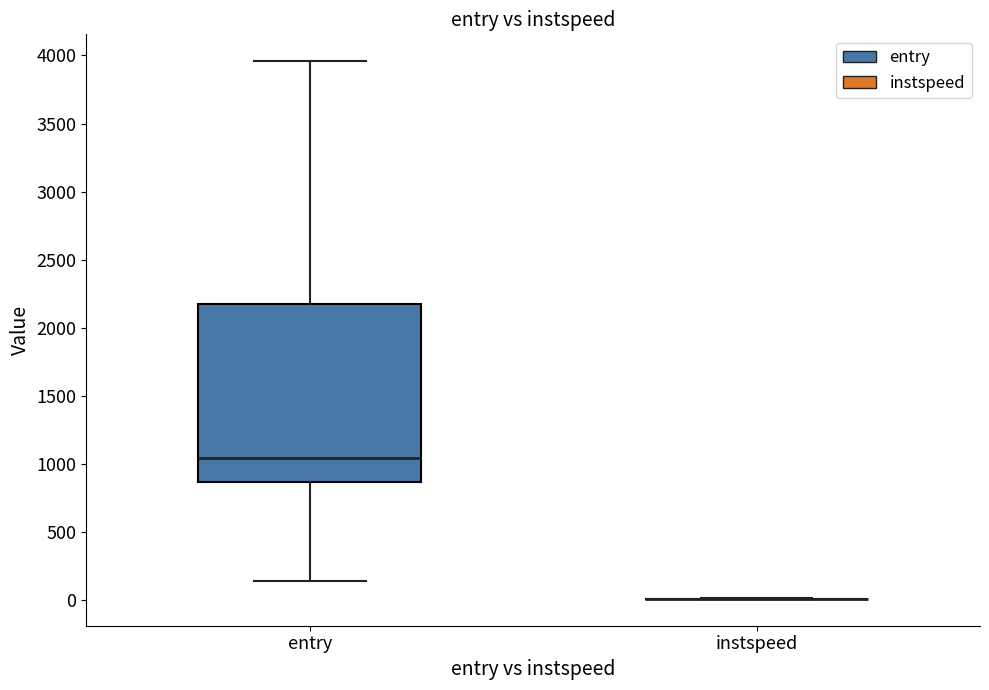

Reading left to right, transcribe this box plot: for each box, give where its median line is, the range the box spans, and where its two whiskers end, as read against the y-axis. The values are not printed on the chart, so give them approximately, as read against the axis.

entry: median 1050, box 850 to 2200, whiskers 150 to 3950
instspeed: box collapsed to a line at 0, whiskers 0 to 0